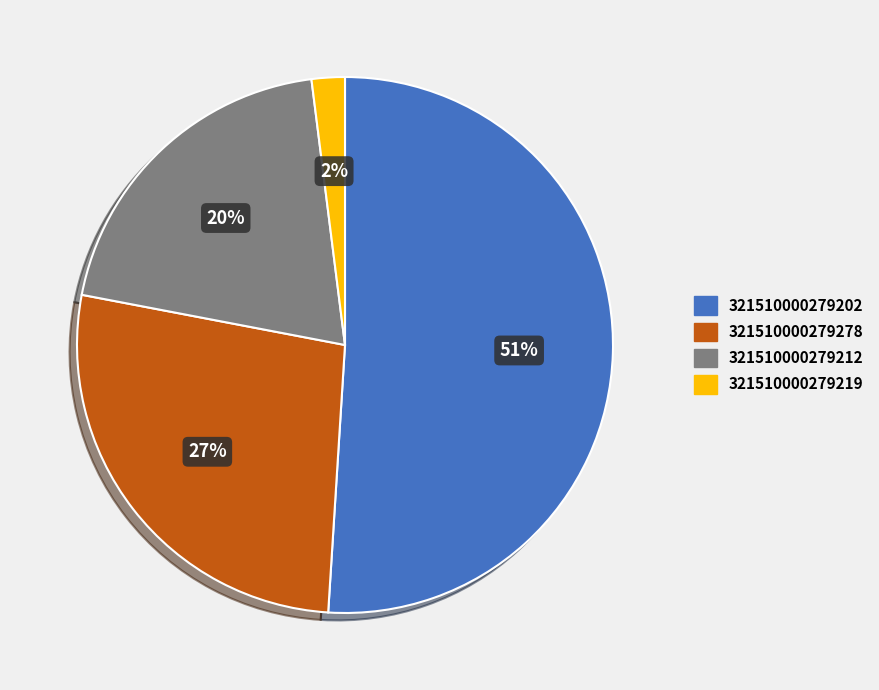

Does any single category account for the majority?

Yes